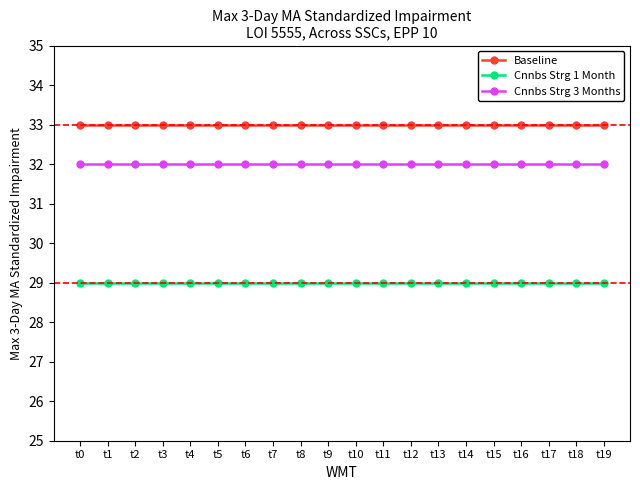

Rank the series by their average value, from lowest to highest.

Cnnbs Strg 1 Month, Cnnbs Strg 3 Months, Baseline